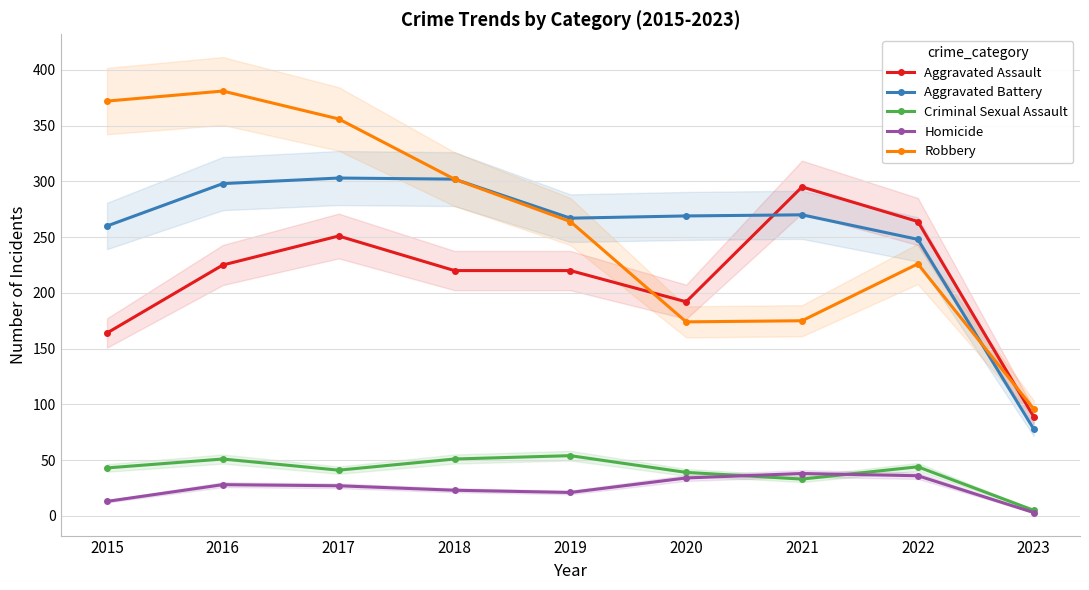

Count the number of categories in the chart.

9